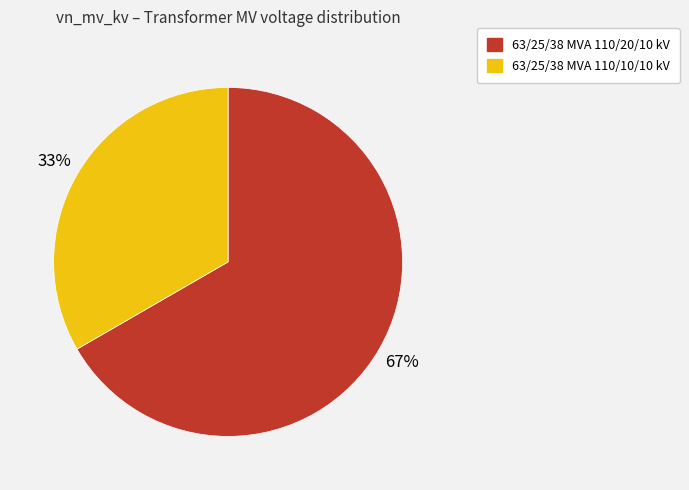

Rank the categories by value from lowest to highest.

63/25/38 MVA 110/10/10 kV, 63/25/38 MVA 110/20/10 kV